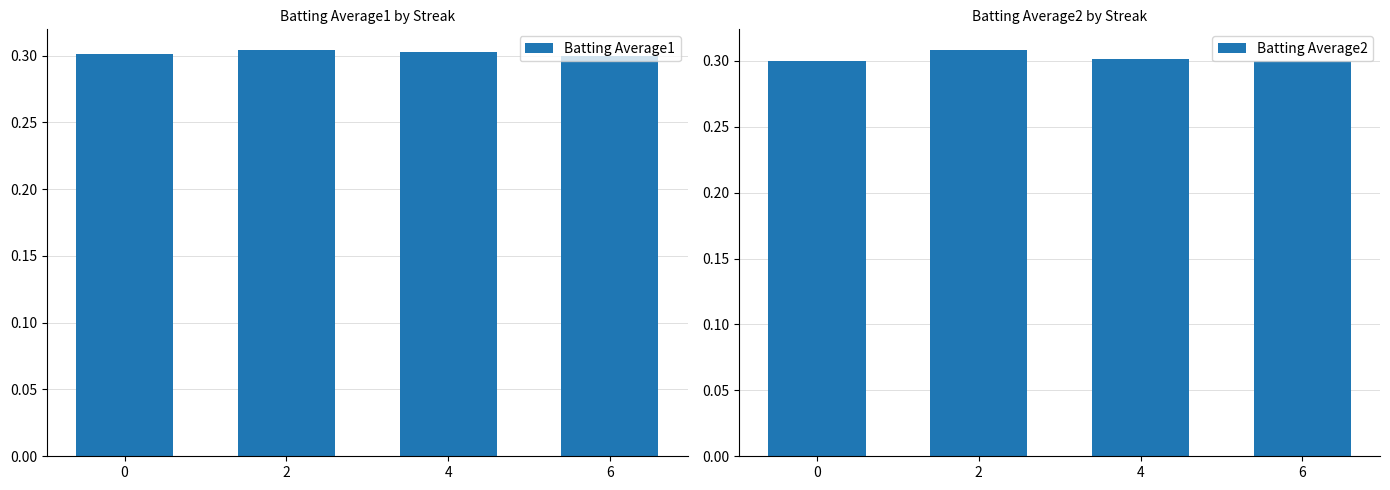

Which category has the highest value in the Batting Average2 series?

2